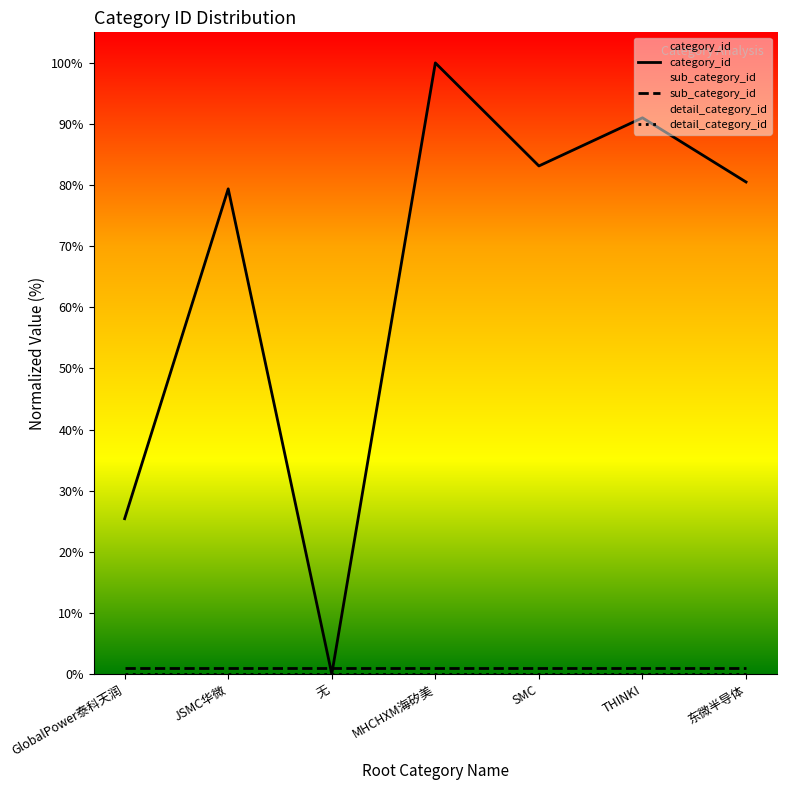

What is the label of the 5th point from the left?

SMC